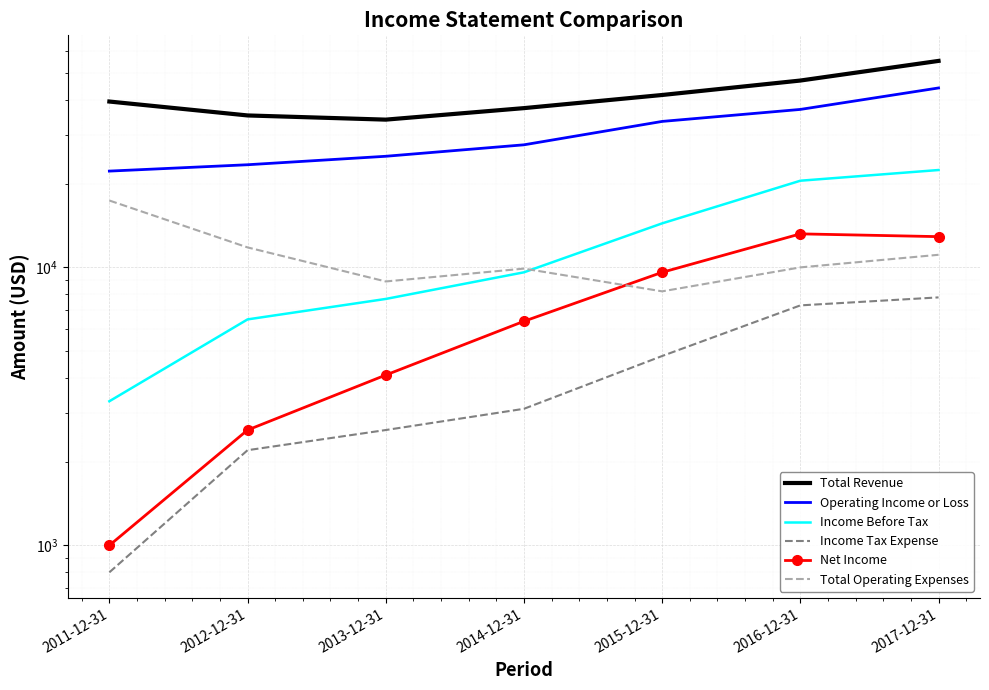

True or false: Income Before Tax has a value of 9600 at 2014-12-31.

True